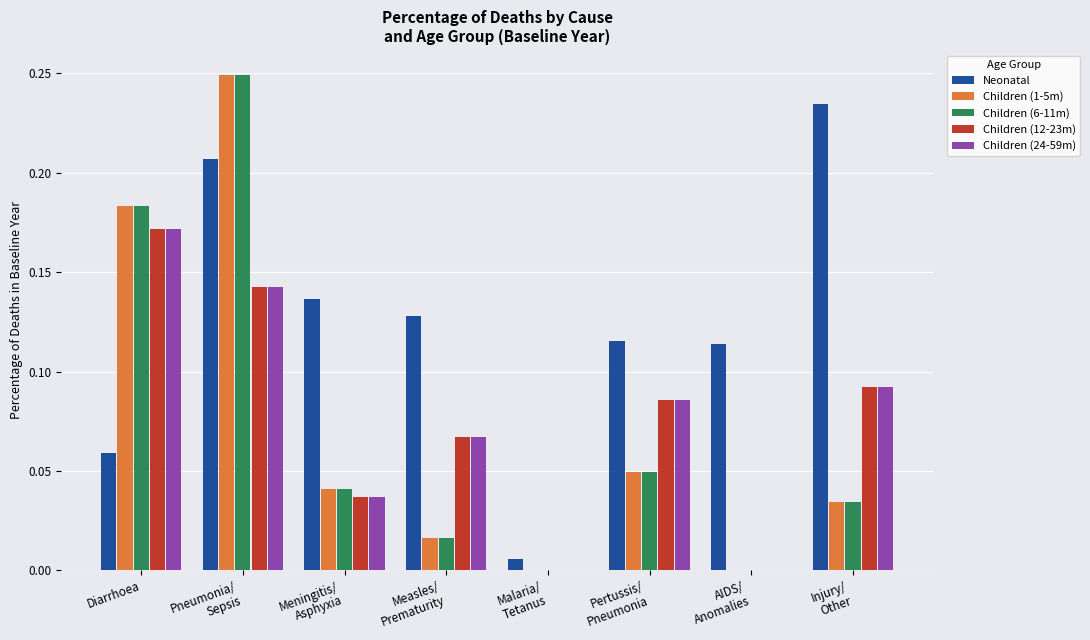

Which series has the largest total across all categories?

Neonatal